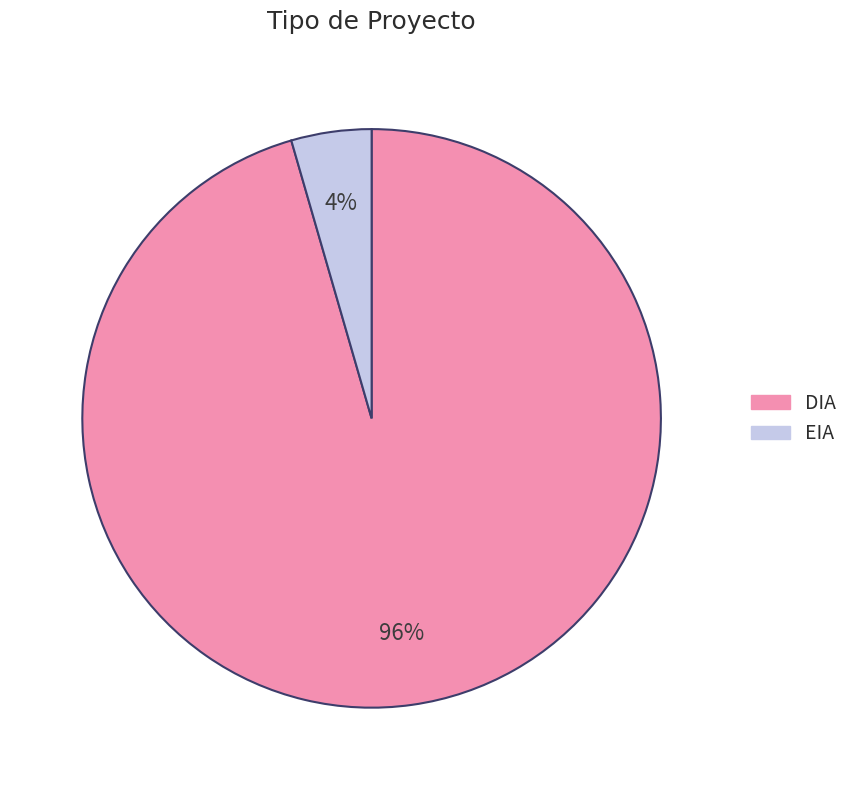

Between EIA and DIA, which is larger?

DIA